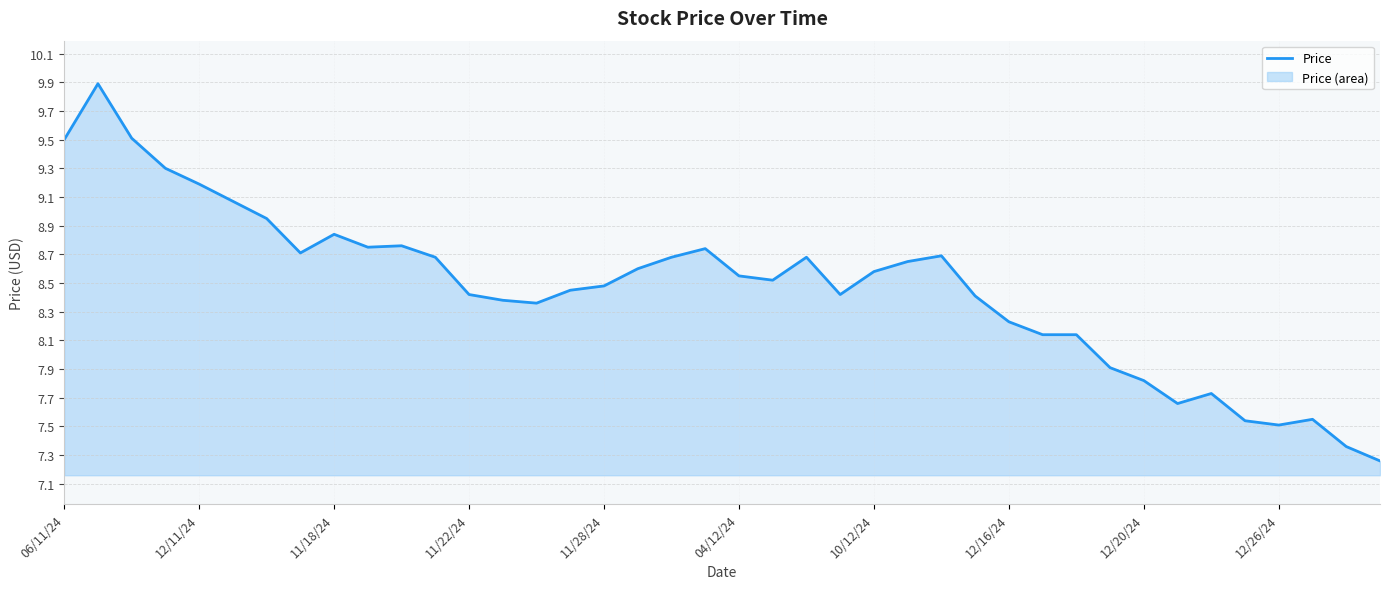

What is the difference between the maximum and minimum values?

2.6